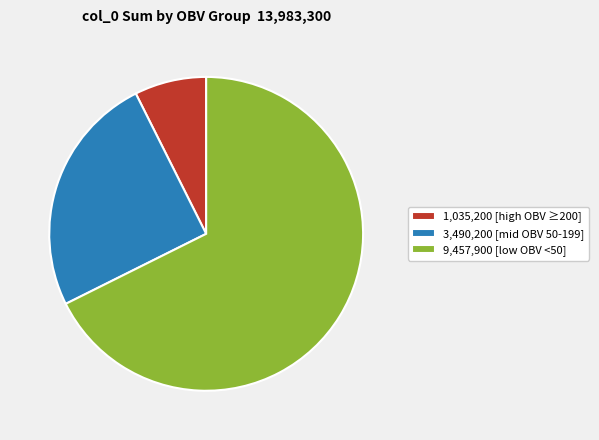

Between 3,490,200 [mid OBV 50-199] and 1,035,200 [high OBV ≥200], which is larger?

3,490,200 [mid OBV 50-199]